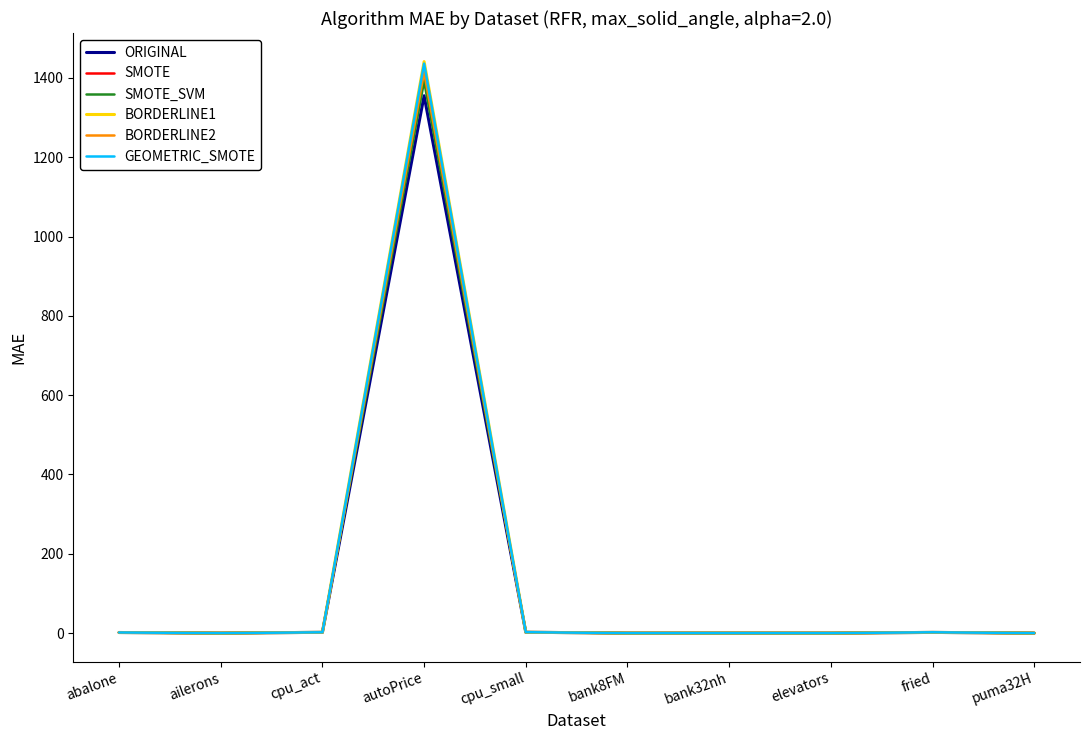

At how many categories does at least one series exceed 1368?

1